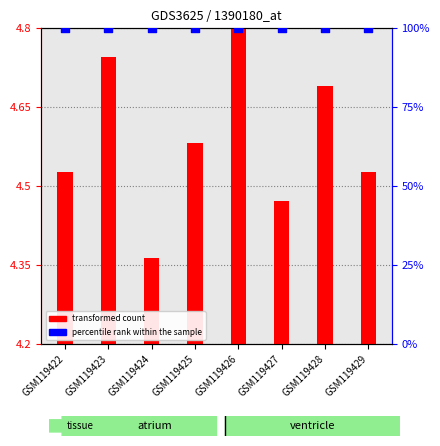

Which series reaches the minimum Y coordinate?

transformed count